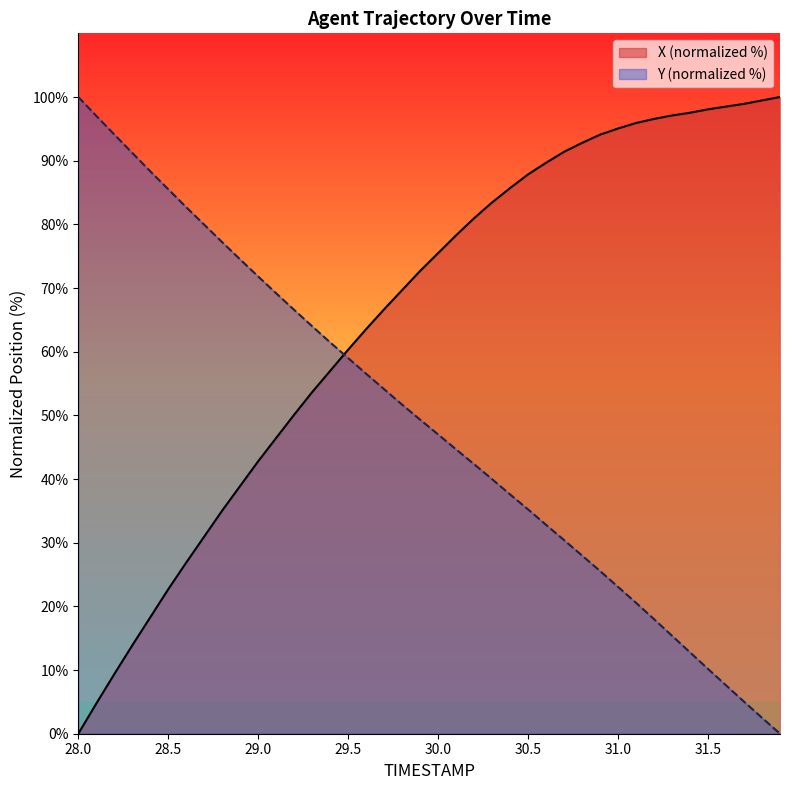

Which series has the largest range (max minus min)?

X